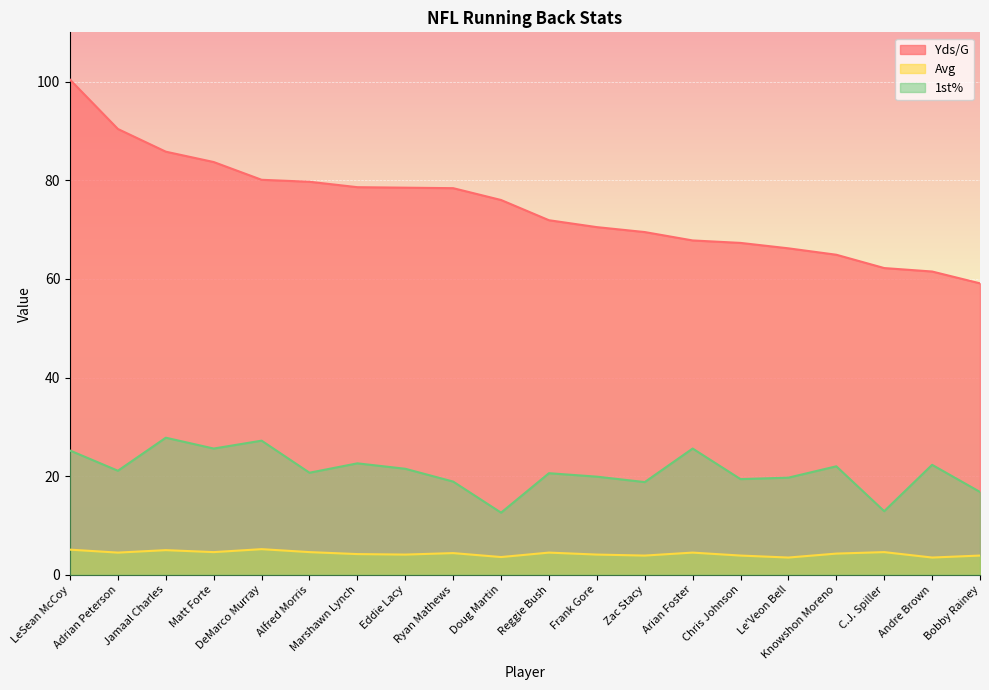

Reading left to right, transcribe all the data shown in this chart.

Yds/G: 100.4	90.4	85.8	83.7	80.1	79.7	78.6	78.5	78.4	76.0	71.9	70.5	69.5	67.8	67.3	66.2	64.9	62.2	61.5	59.1
Avg: 5.1	4.5	5.0	4.6	5.2	4.6	4.2	4.1	4.4	3.6	4.5	4.1	3.9	4.5	3.9	3.5	4.3	4.6	3.5	3.9
1st%: 25.2	21.1	27.8	25.6	27.2	20.7	22.6	21.5	18.9	12.6	20.6	19.9	18.8	25.6	19.4	19.7	22.0	12.9	22.3	16.8